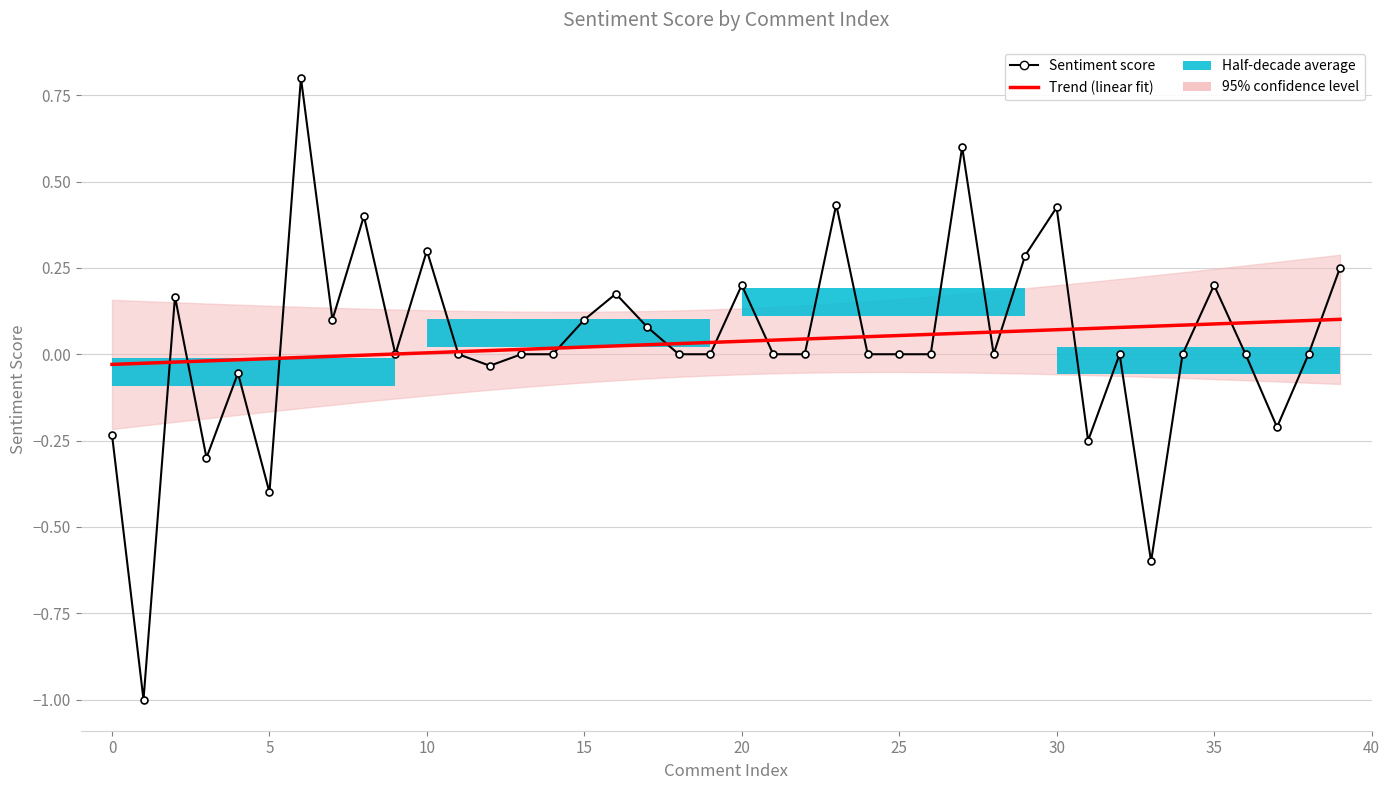

The value of Trend (linear fit) at 13 is 0.0. True or false?

False